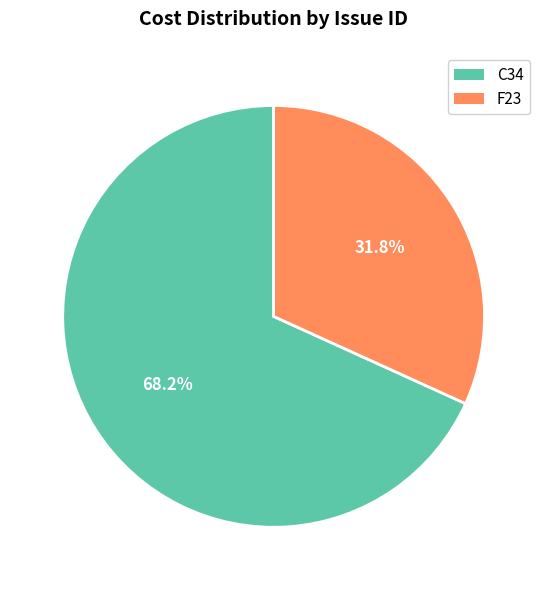

How many segments does this pie chart have?

2